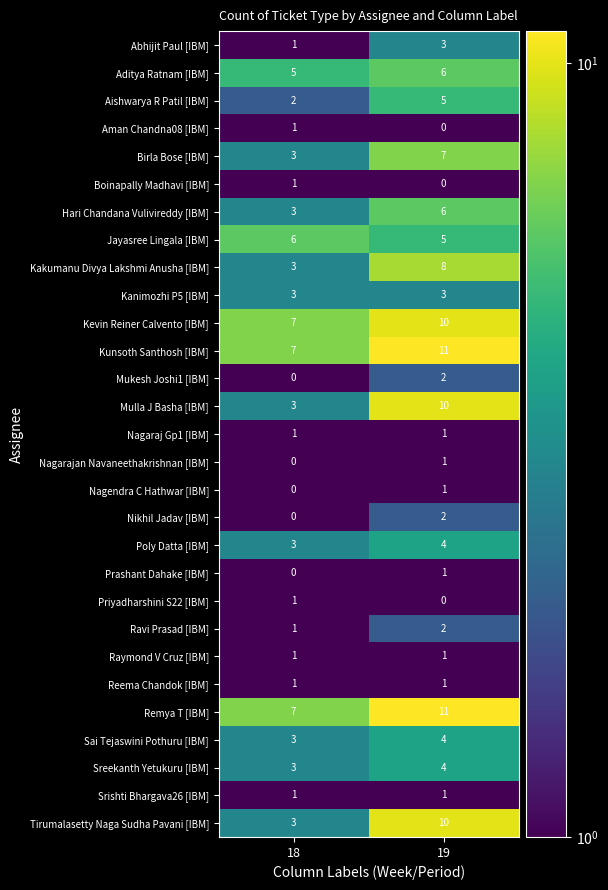

What is the total value across all series at 19?

120